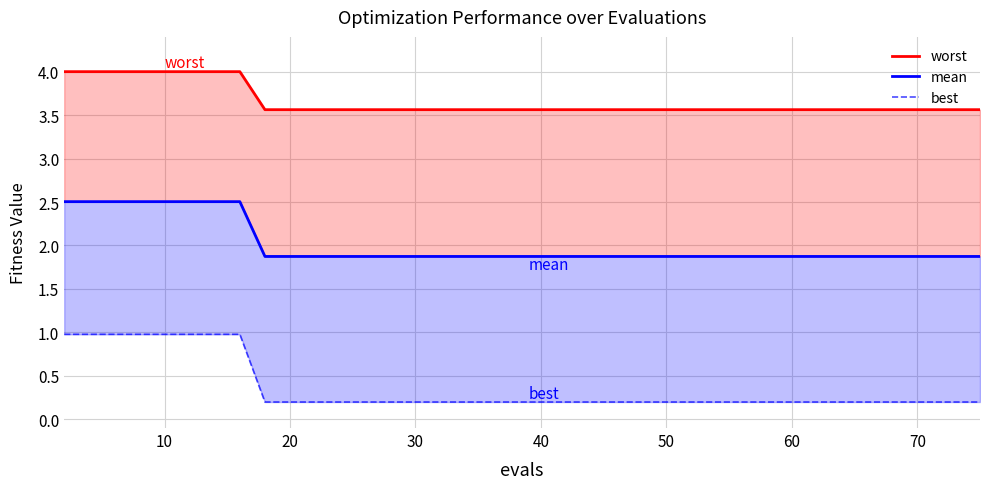

Reading left to right, extract all data points from this chart.

worst line: 4.0	4.0	4.0	4.0	4.0	4.0	4.0	4.0	3.6	3.6	3.6	3.6	3.6	3.6	3.6	3.6	3.6	3.6	3.6	3.6	3.6	3.6	3.6	3.6	3.6	3.6	3.6	3.6	3.6	3.6	3.6	3.6	3.6	3.6	3.6	3.6	3.6	3.6	3.6	3.6
mean: 2.5	2.5	2.5	2.5	2.5	2.5	2.5	2.5	1.9	1.9	1.9	1.9	1.9	1.9	1.9	1.9	1.9	1.9	1.9	1.9	1.9	1.9	1.9	1.9	1.9	1.9	1.9	1.9	1.9	1.9	1.9	1.9	1.9	1.9	1.9	1.9	1.9	1.9	1.9	1.9
best line: 1.0	1.0	1.0	1.0	1.0	1.0	1.0	1.0	0.2	0.2	0.2	0.2	0.2	0.2	0.2	0.2	0.2	0.2	0.2	0.2	0.2	0.2	0.2	0.2	0.2	0.2	0.2	0.2	0.2	0.2	0.2	0.2	0.2	0.2	0.2	0.2	0.2	0.2	0.2	0.2